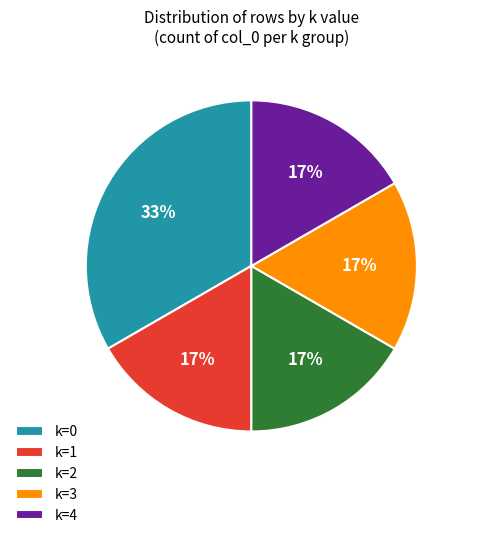

Combined, do k=4 and k=1 account for over 50%?

No